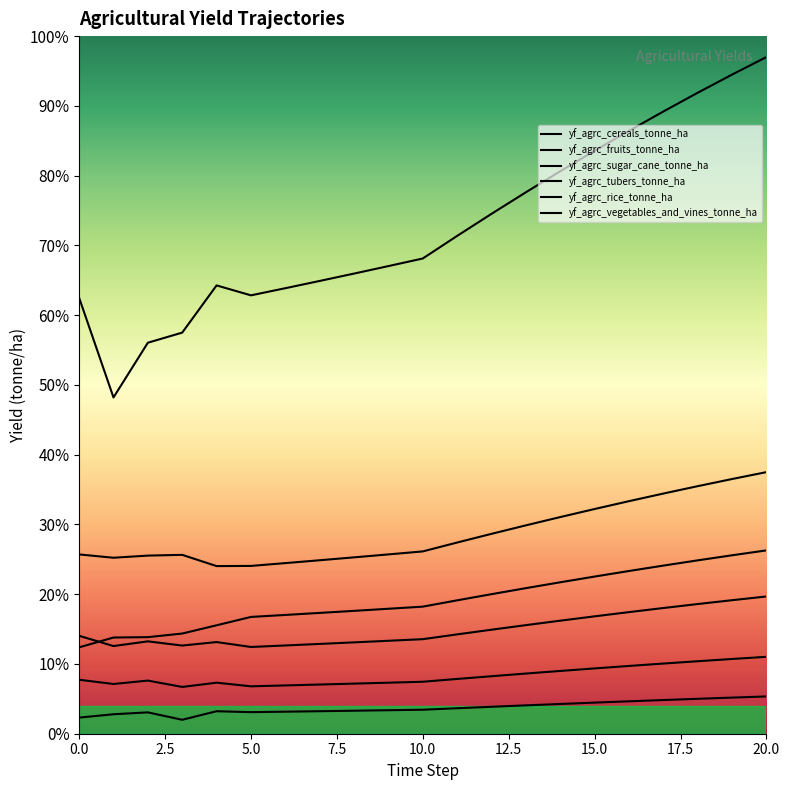

Which series changed the most between 20.0 and 17?

yf_agrc_sugar_cane_tonne_ha